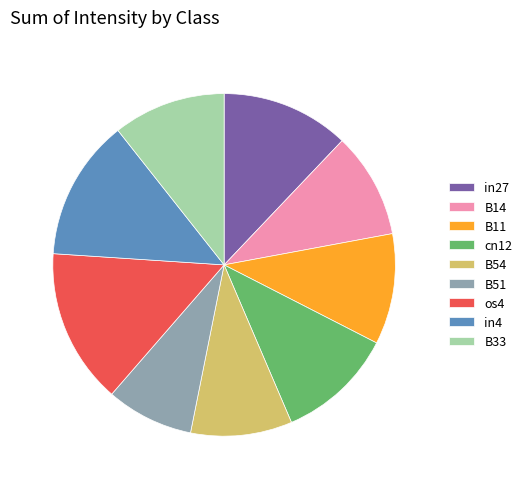

What is the largest slice in the pie chart?

os4